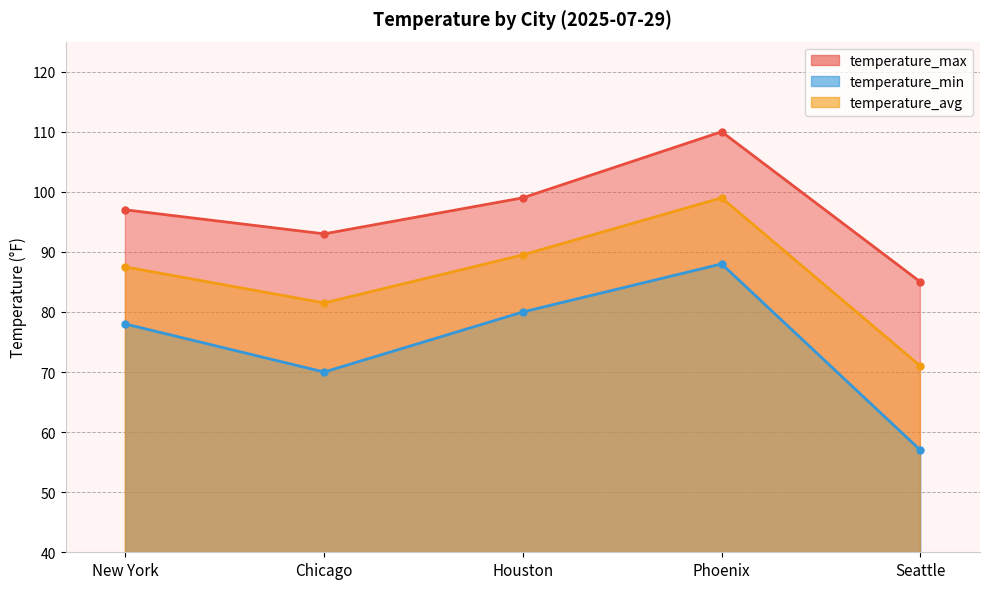

At which label is temperature_max closest to 97?

New York